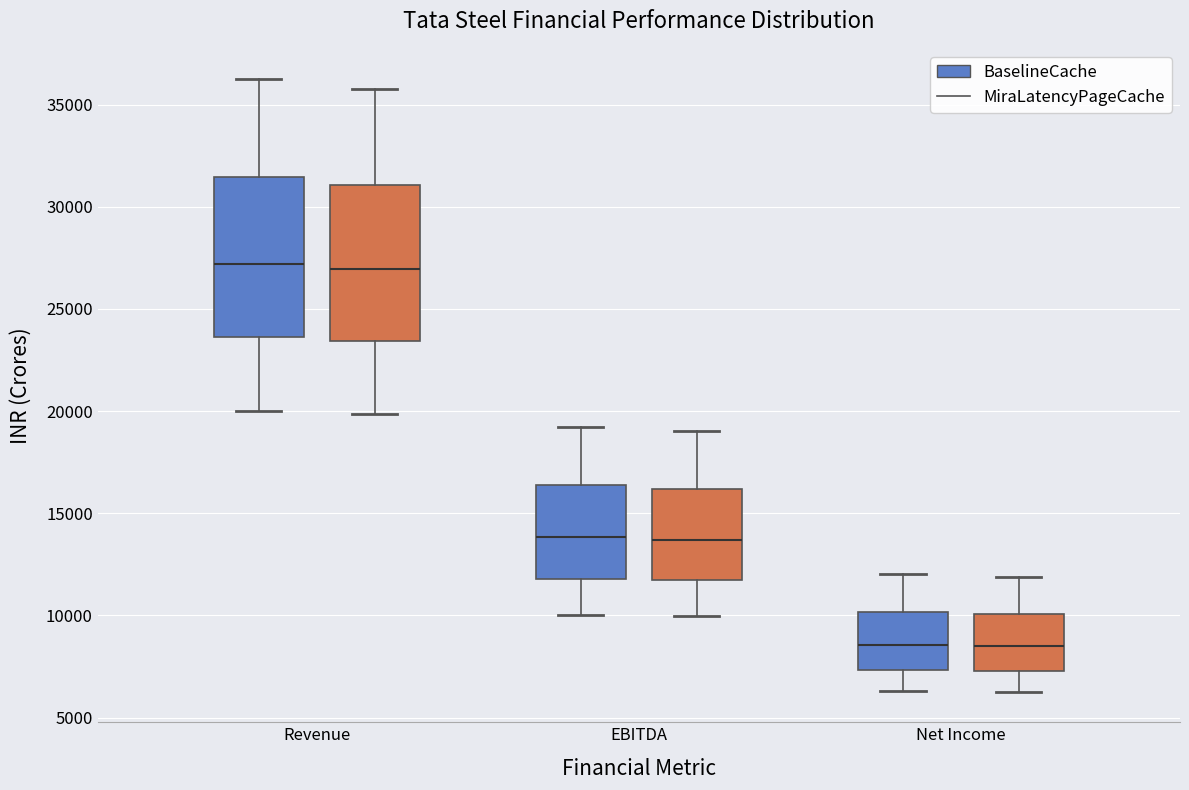

Reading left to right, transcribe this box plot: for each box, give where its median line is, the range the box spans, and where its two whiskers end, as read against the y-axis. The values are not printed on the chart, so give them approximately, as read against the axis.

Revenue (BaselineCache): median 27000, box 23500 to 31500, whiskers 20000 to 36000
Revenue (MiraLatencyPageCache): median 27000, box 23500 to 31000, whiskers 20000 to 36000
EBITDA (BaselineCache): median 14000, box 12000 to 16500, whiskers 10000 to 19000
EBITDA (MiraLatencyPageCache): median 13500, box 11500 to 16000, whiskers 10000 to 19000
Net Income (BaselineCache): median 8500, box 7500 to 10000, whiskers 6500 to 12000
Net Income (MiraLatencyPageCache): median 8500, box 7500 to 10000, whiskers 6500 to 12000